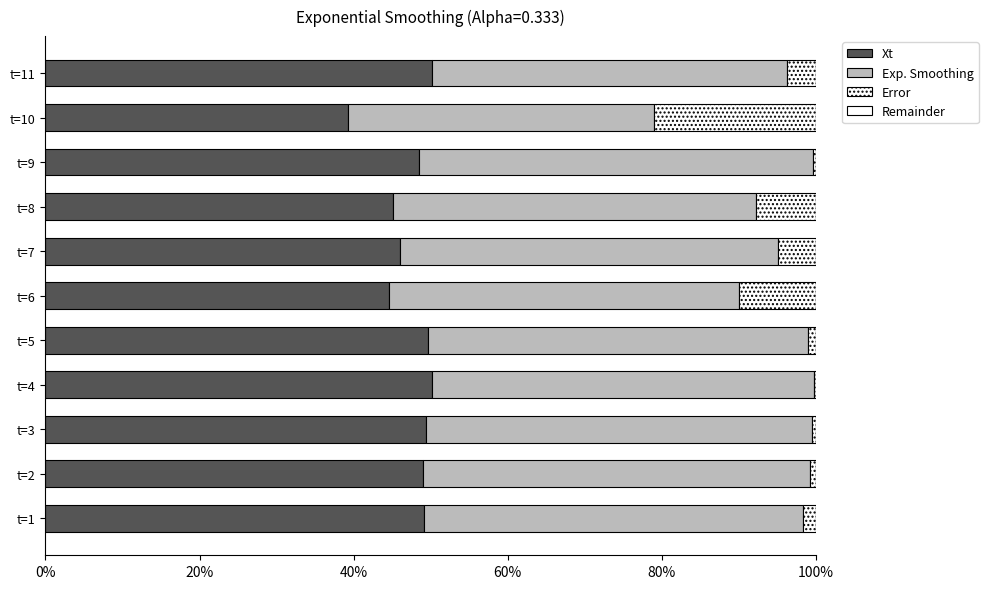

Count the number of categories in the chart.

11